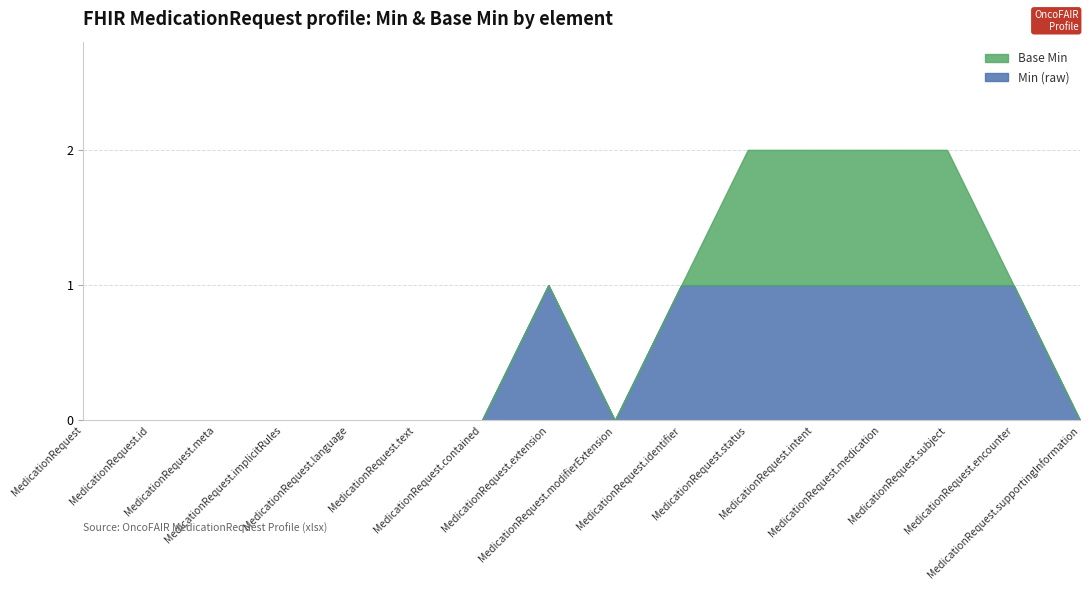

True or false: Base Min and Min (raw) intersect in this chart.

False